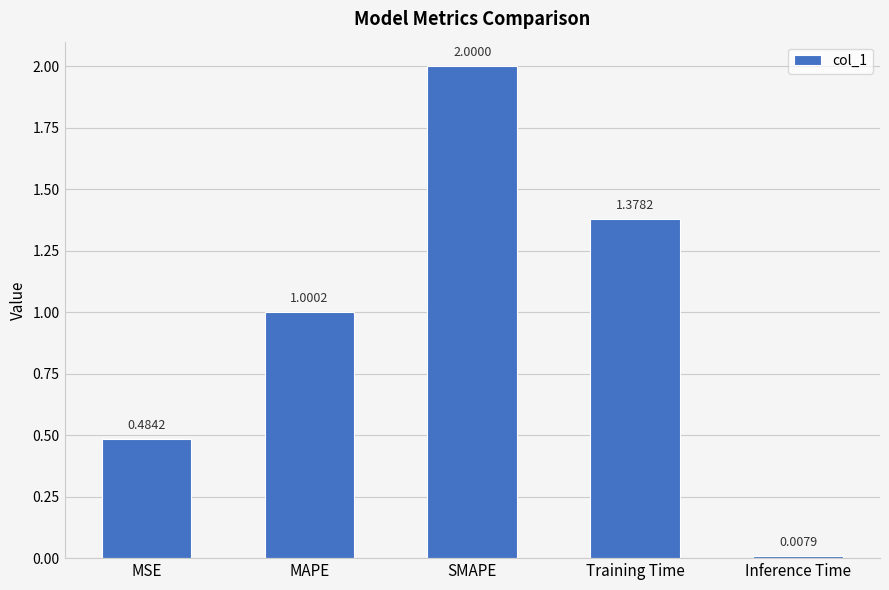

What is the change in value from SMAPE to Inference Time?

-2.0